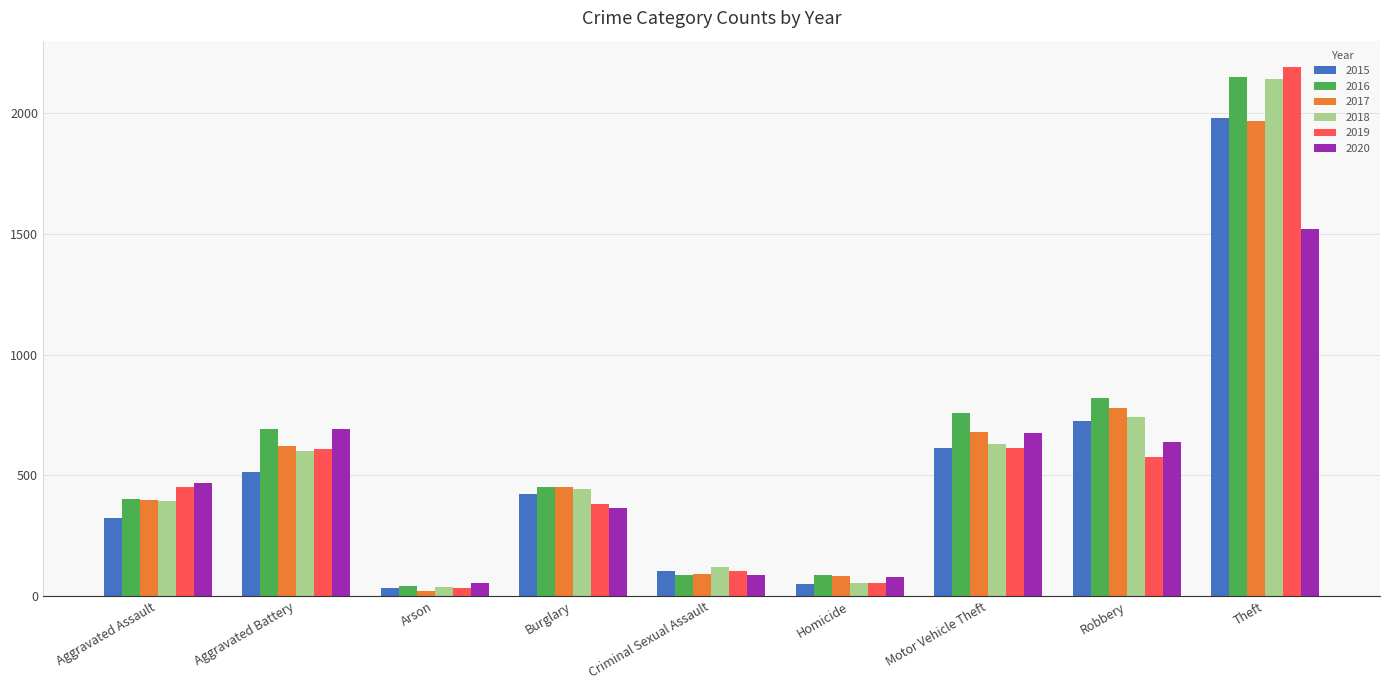

Is it true that 2019 equals 53 at Homicide?

True